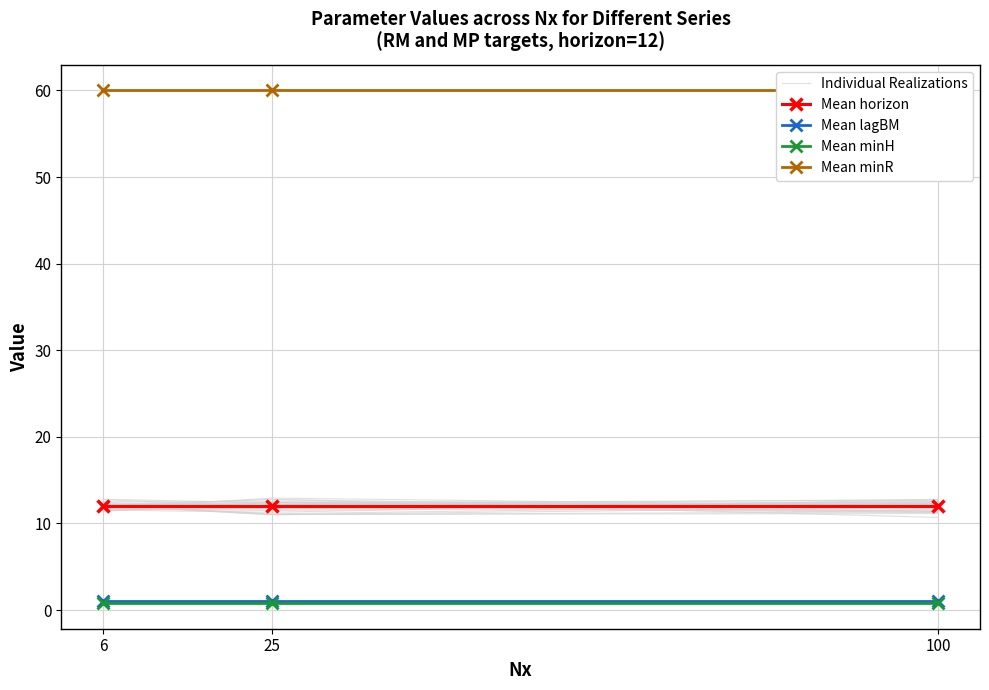

The value of Mean horizon at 25 is 15.9. True or false?

False